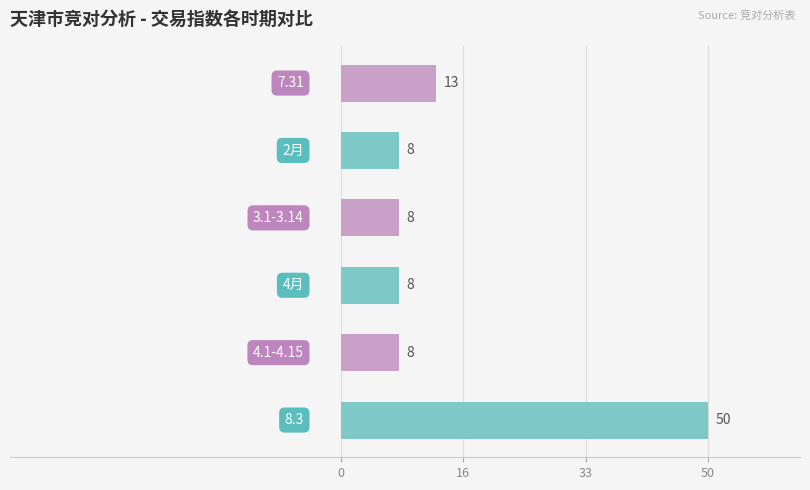

What is the difference between the maximum and second lowest values?

42